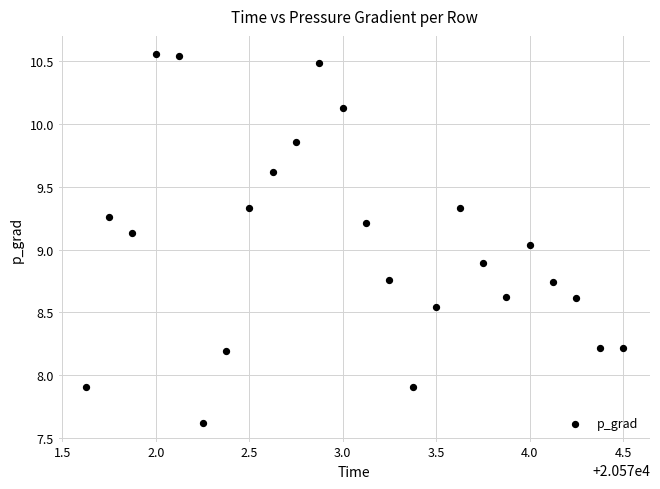

What is the range of X values (max minus min)?

2.9